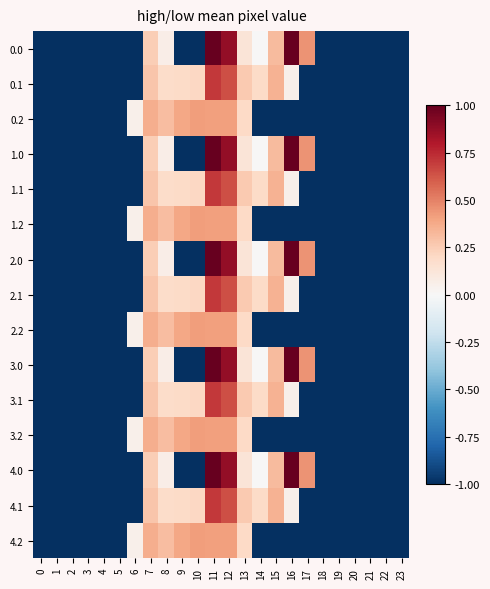

At how many categories does at least one series exceed 0?

12